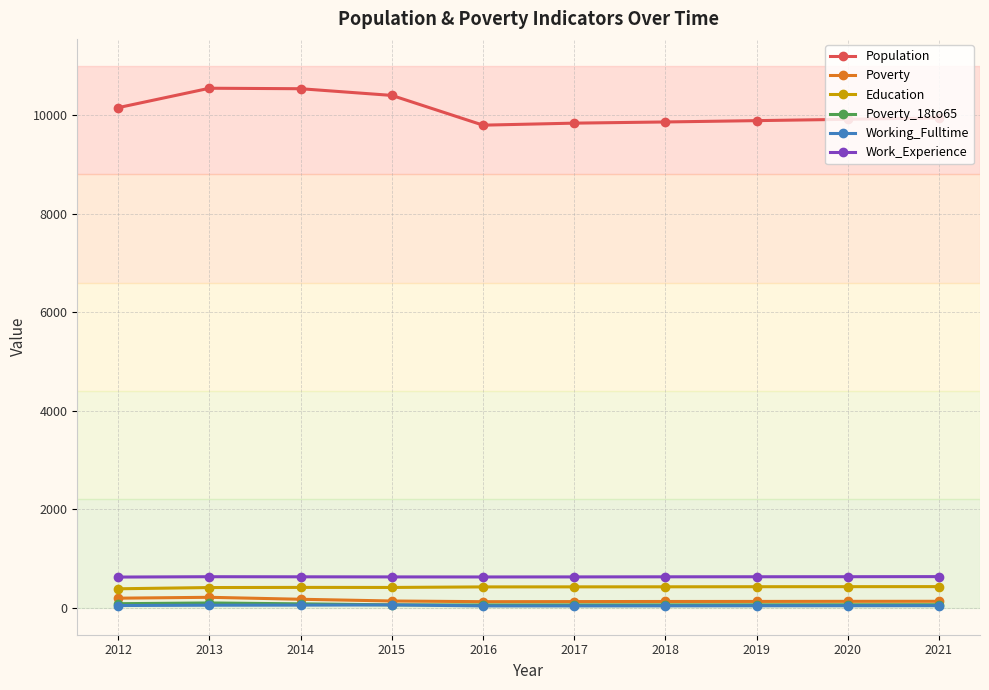

What is the total value across all series at 2018?

11129